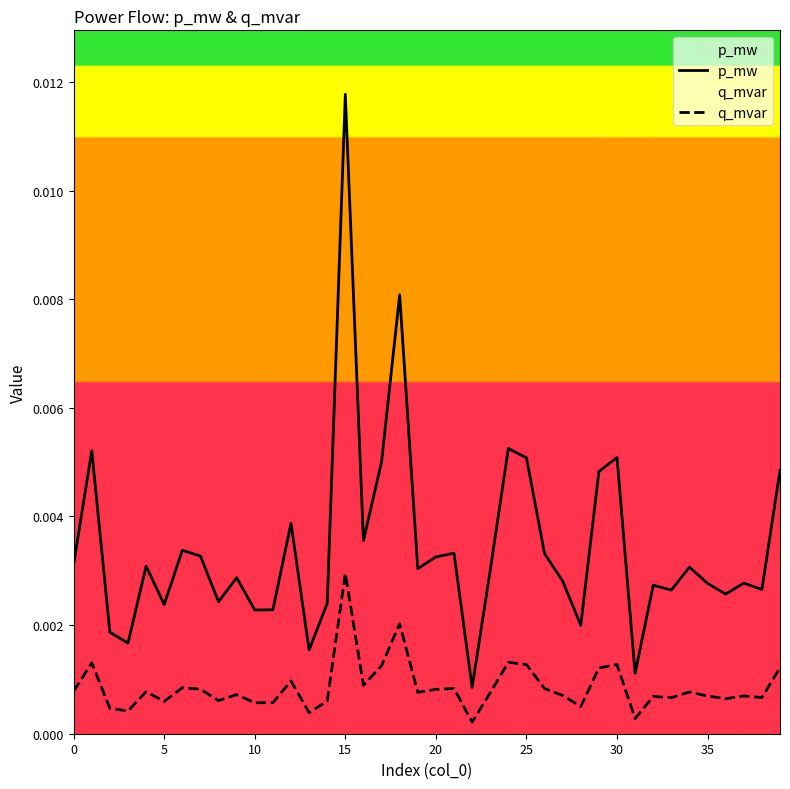

Which category has the highest value in the q_mvar series?

15